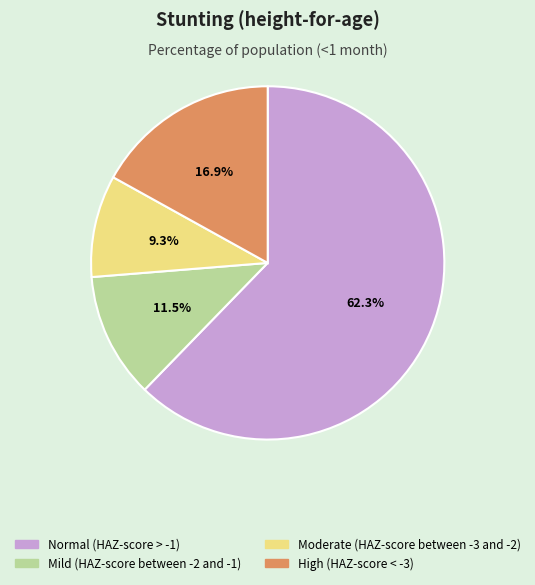

Is it true that Normal (HAZ-score > -1) is 62% of the pie?

True